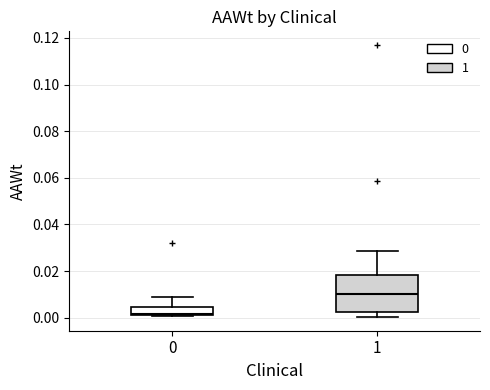

Reading left to right, read every box against the y-axis: the position of its median line, the range the box covers, and the ends of its whiskers. The values are not printed on the chart, so give them approximately, as read against the axis.

0: median 0.002 (just above the box's lower edge), box 0.002 to 0.004, whiskers 0.000 to 0.010
1: median 0.010, box 0.002 to 0.018, whiskers 0.000 to 0.028